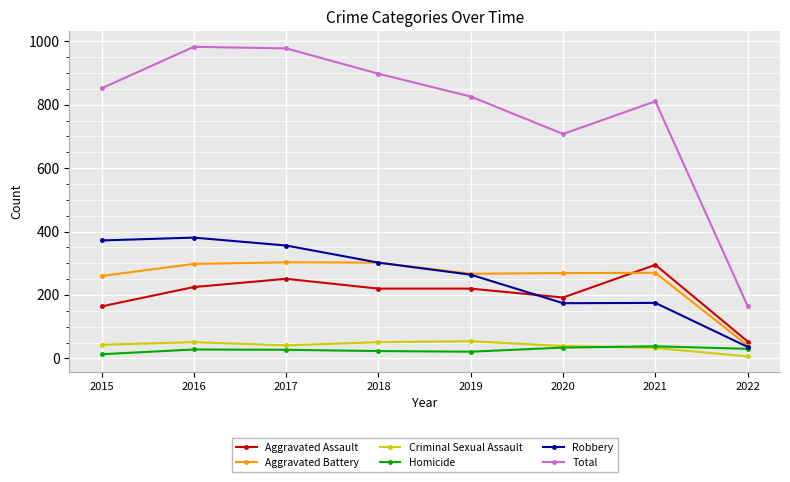

What is the difference between the second highest and second lowest values in the Aggravated Assault series?

87